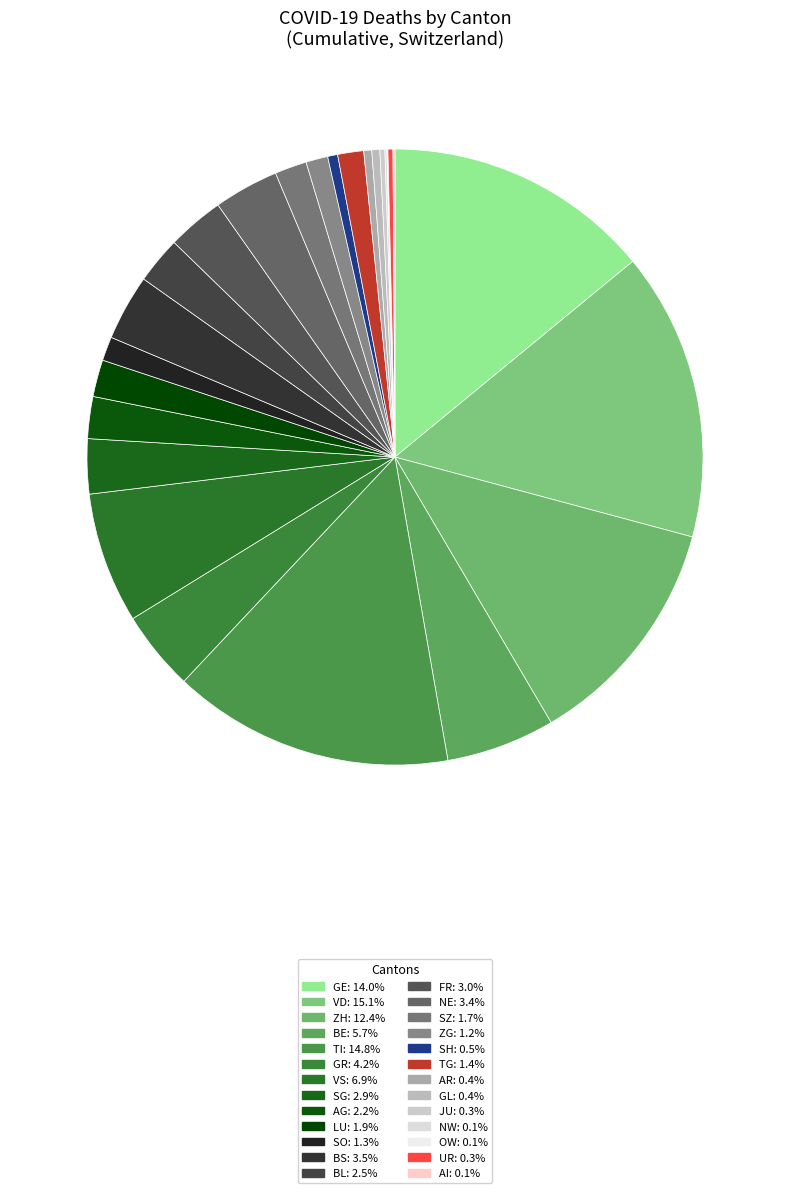

Between OW and AR, which is larger?

AR